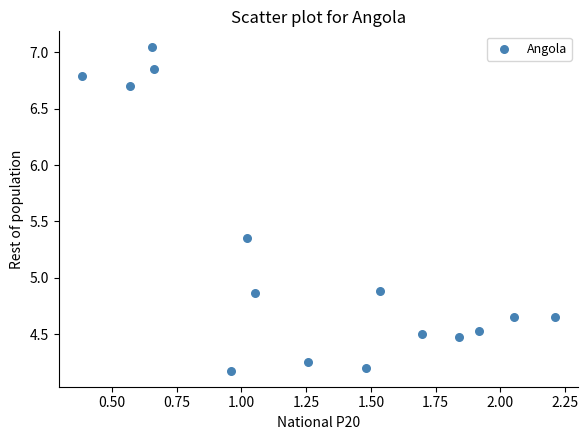

What is the range of X values (max minus min)?

1.8